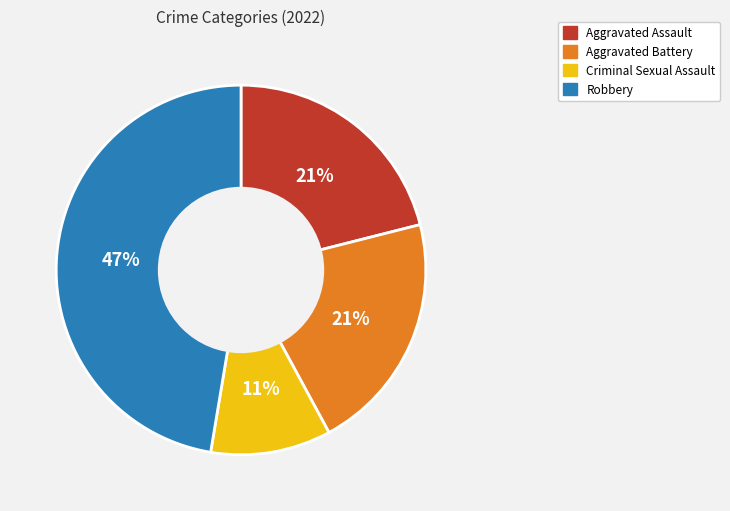

What is the smallest slice in the pie chart?

Criminal Sexual Assault